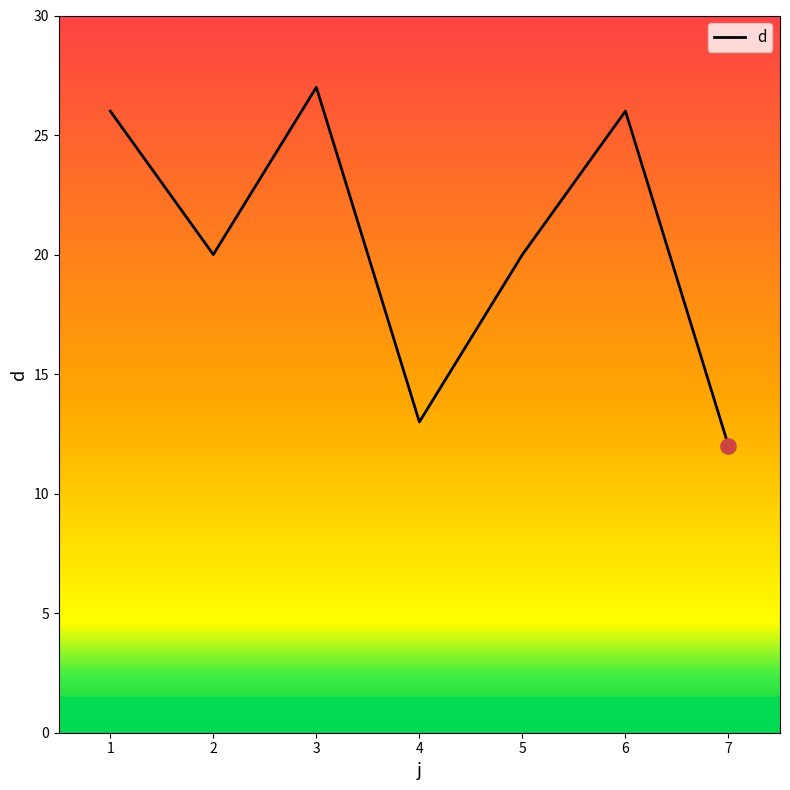

Approximately how many times larger is the value at 7 compared to 5?

0.6